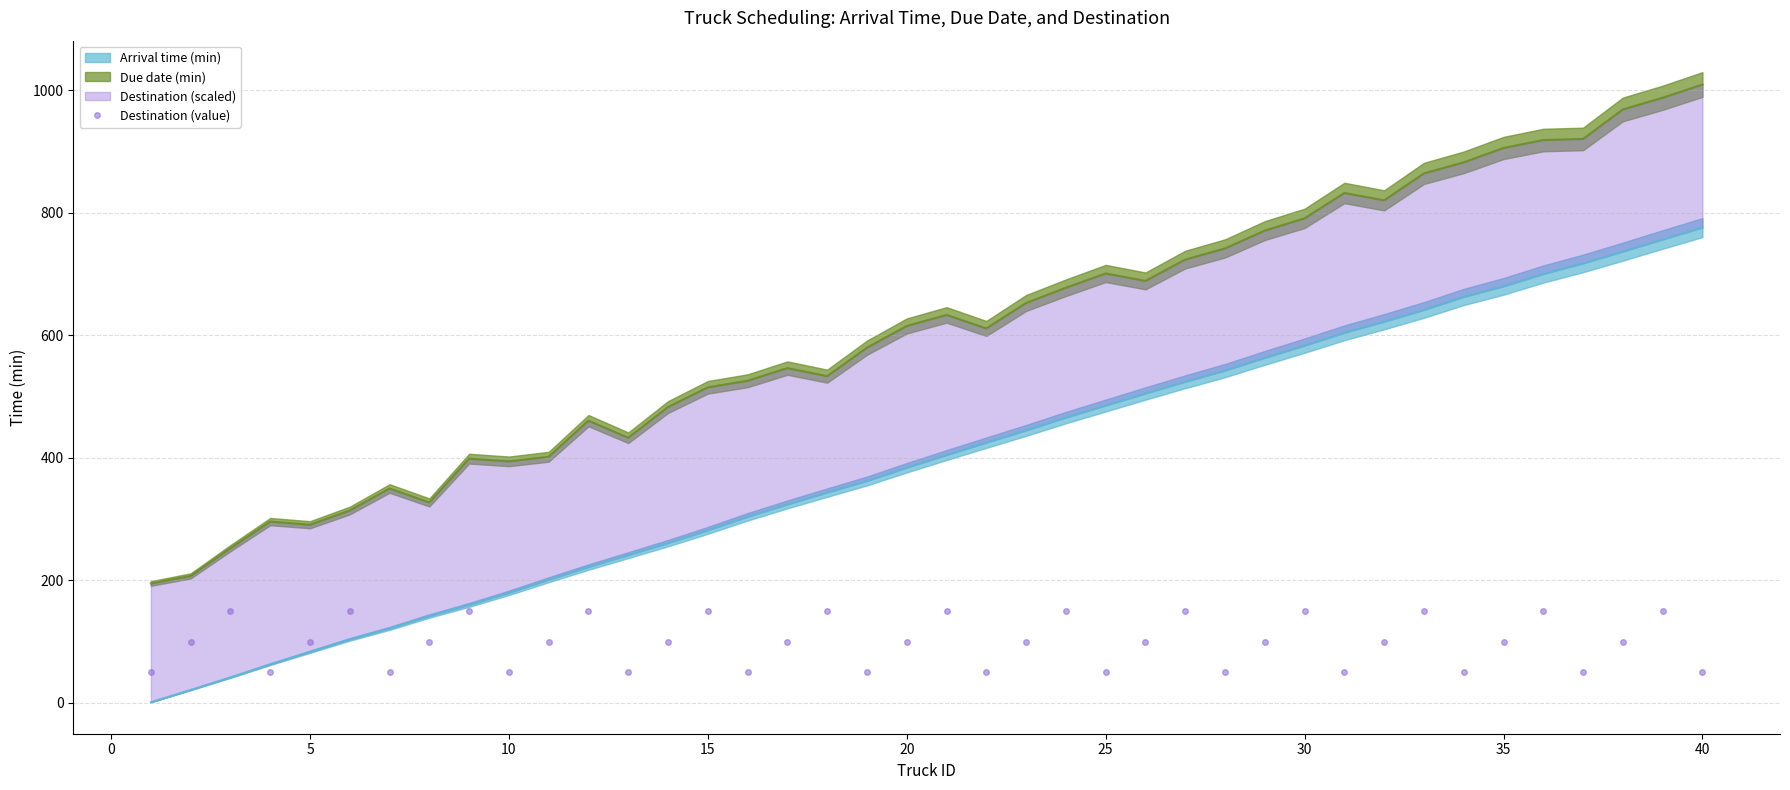

True or false: there are more than 0 points higher than both neighbors.

True